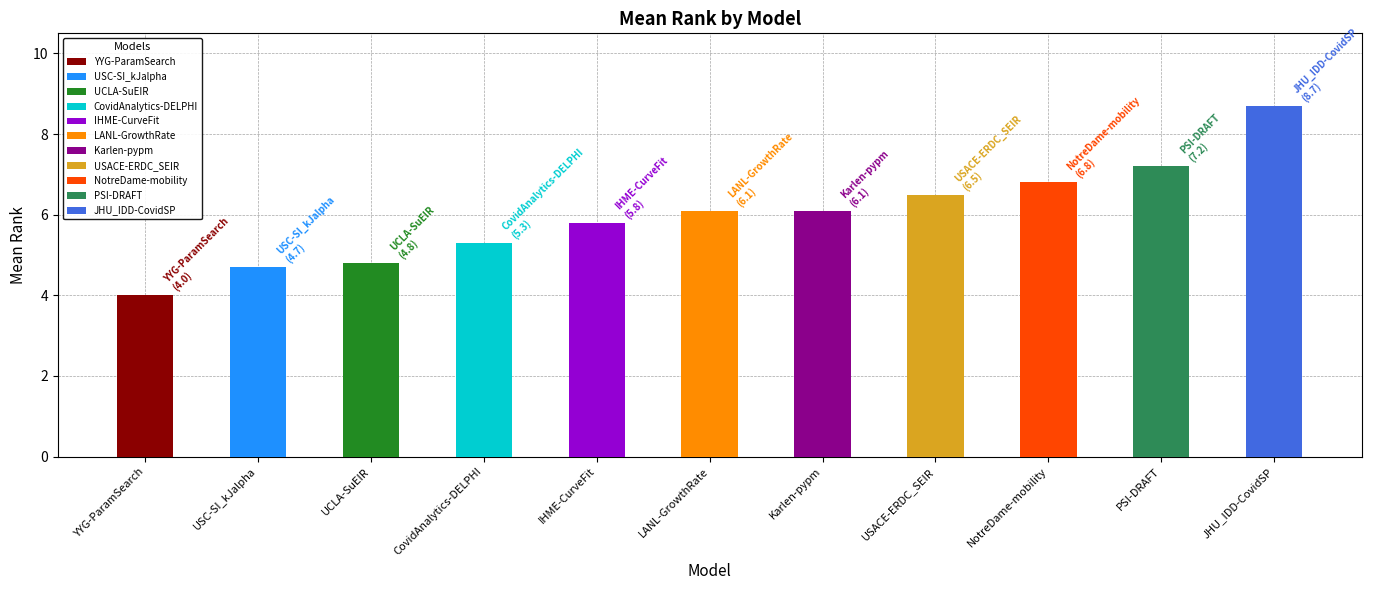

Reading left to right, what are all the values shown in this chart?

YYG-ParamSearch=4.0	USC-SI_kJalpha=4.7	UCLA-SuEIR=4.8	CovidAnalytics-DELPHI=5.3	IHME-CurveFit=5.8	LANL-GrowthRate=6.1	Karlen-pypm=6.1	USACE-ERDC_SEIR=6.5	NotreDame-mobility=6.8	PSI-DRAFT=7.2	JHU_IDD-CovidSP=8.7